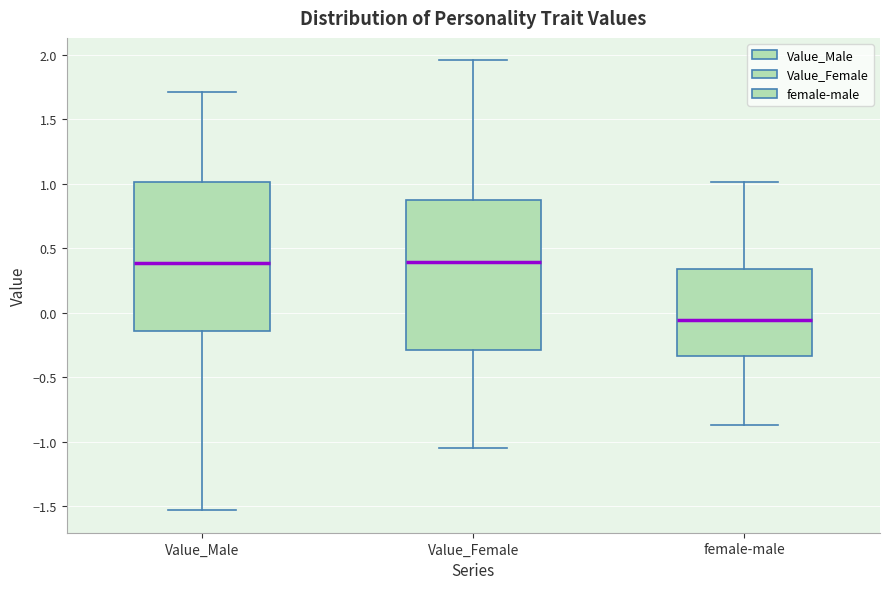

Which box's median line is the lowest?

female-male